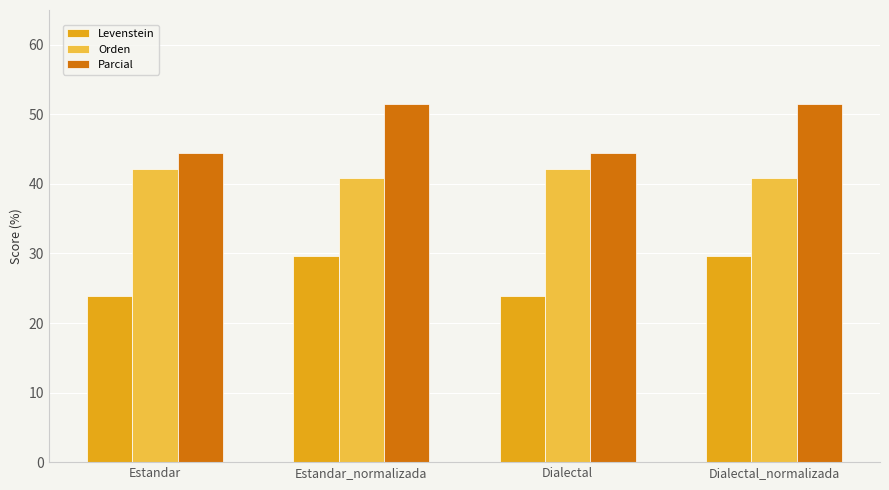

Reading left to right, transcribe all the data shown in this chart.

Levenstein: Estandar=23.9	Estandar_normalizada=29.6	Dialectal=23.9	Dialectal_normalizada=29.6
Orden: Estandar=42.1	Estandar_normalizada=40.9	Dialectal=42.1	Dialectal_normalizada=40.9
Parcial: Estandar=44.4	Estandar_normalizada=51.5	Dialectal=44.4	Dialectal_normalizada=51.5